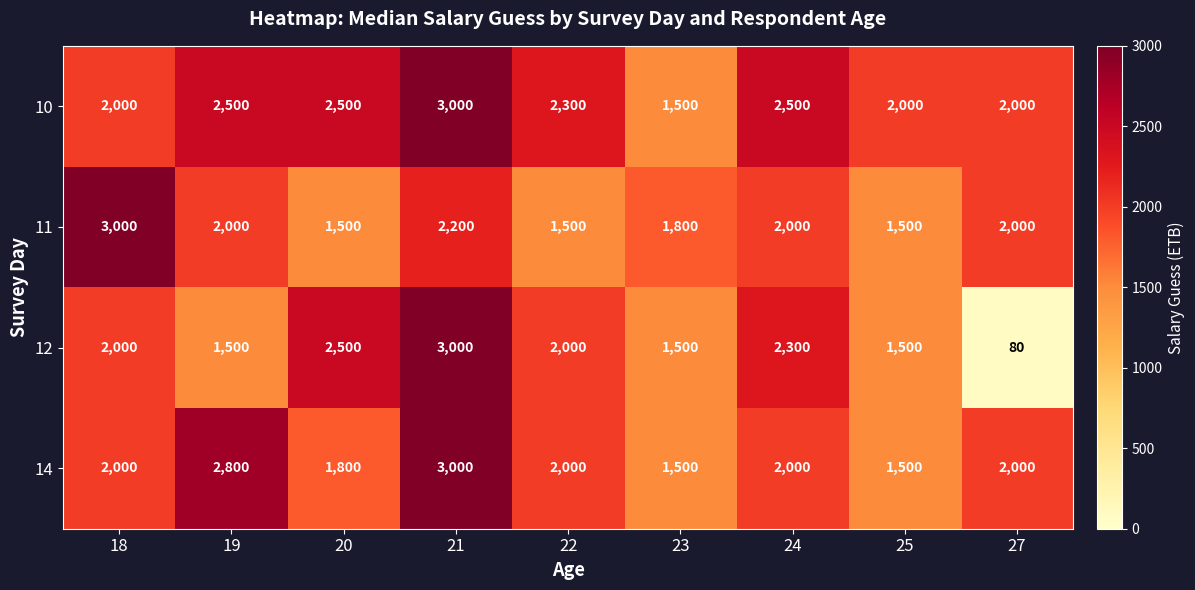

Which series has the widest spread of values?

12